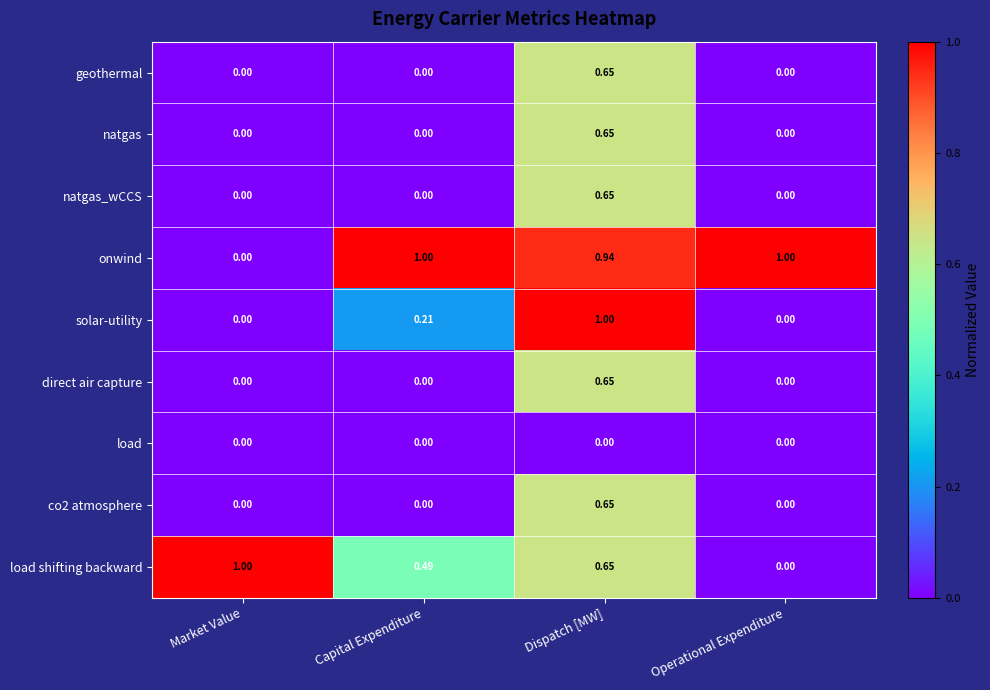

How many series are shown in this chart?

9